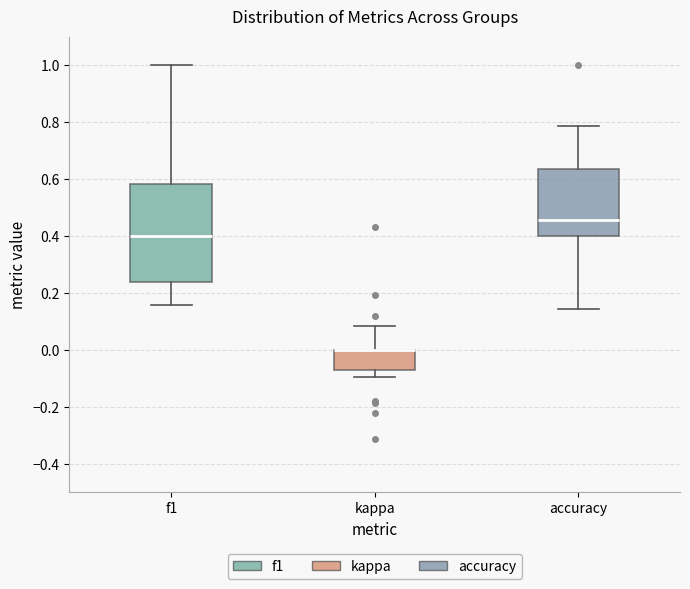

Comparing the boxes themselves (not the whiskers), which one is the tallest?

f1